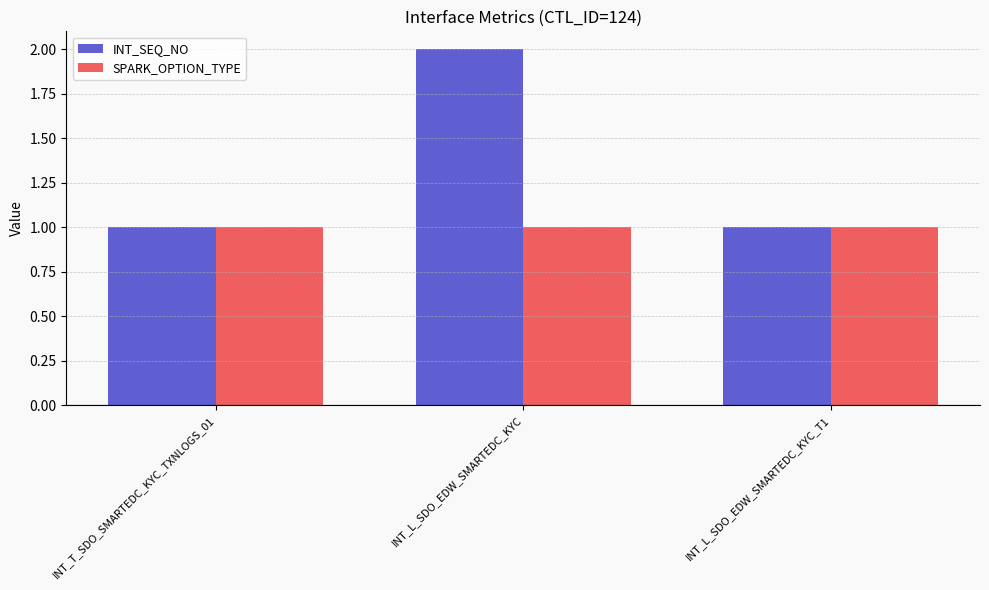

Reading left to right, transcribe all the data shown in this chart.

INT_SEQ_NO: INT_T_SDO_SMARTEDC_KYC_TXNLOGS_01=1	INT_L_SDO_EDW_SMARTEDC_KYC=2	INT_L_SDO_EDW_SMARTEDC_KYC_T1=1
SPARK_OPTION_TYPE: INT_T_SDO_SMARTEDC_KYC_TXNLOGS_01=1	INT_L_SDO_EDW_SMARTEDC_KYC=1	INT_L_SDO_EDW_SMARTEDC_KYC_T1=1